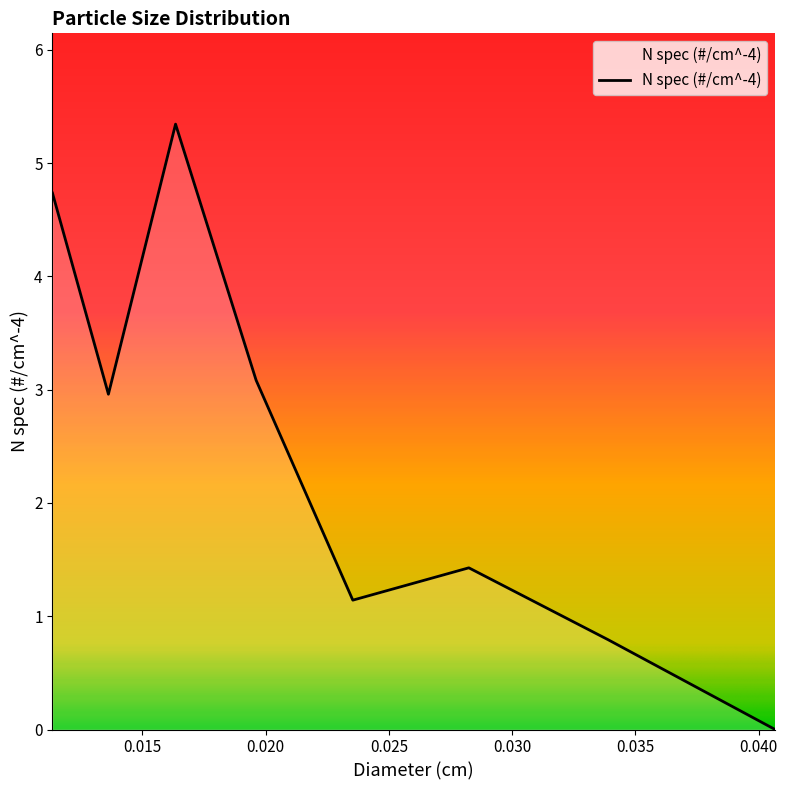

What is the sum of all values?

19.5